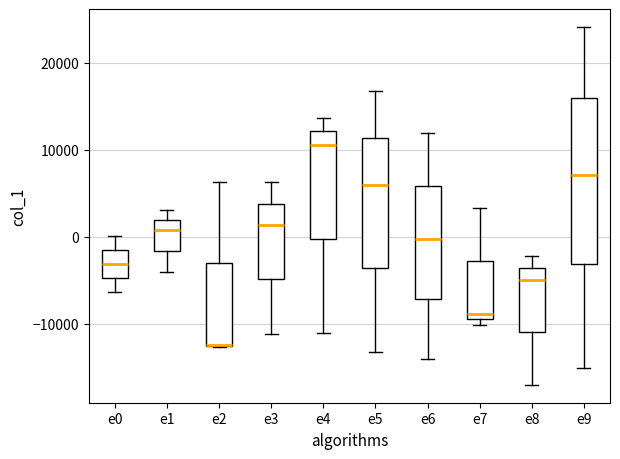

Reading left to right, transcribe this box plot: for each box, give where its median line is, the range the box spans, and where its two whiskers end, as read against the y-axis. The values are not printed on the chart, so give them approximately, as read against the axis.

e0: median -3000, box -5000 to -2000, whiskers -6000 to 0
e1: median 1000, box -2000 to 2000, whiskers -4000 to 3000
e2: median -12000 (drawn on the box's lower edge), box -13000 to -3000, whiskers -13000 to 6000
e3: median 1000, box -5000 to 4000, whiskers -11000 to 6000
e4: median 11000, box 0 to 12000, whiskers -11000 to 14000
e5: median 6000, box -4000 to 11000, whiskers -13000 to 17000
e6: median 0, box -7000 to 6000, whiskers -14000 to 12000
e7: median -9000 (just above the box's lower edge), box -9000 to -3000, whiskers -10000 to 3000
e8: median -5000, box -11000 to -4000, whiskers -17000 to -2000
e9: median 7000, box -3000 to 16000, whiskers -15000 to 24000